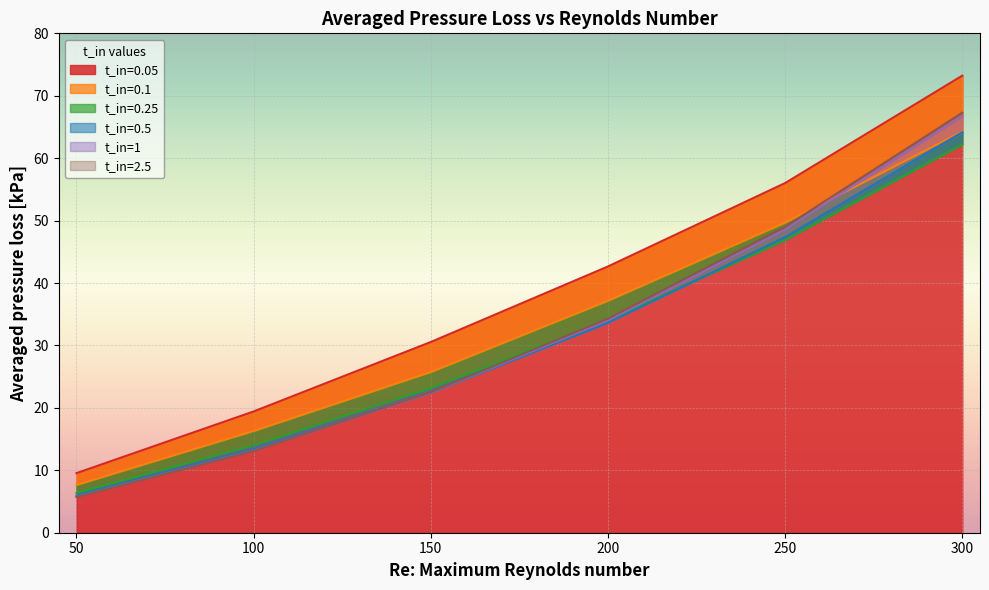

Does the chart display data point markers on the line(s)?

No